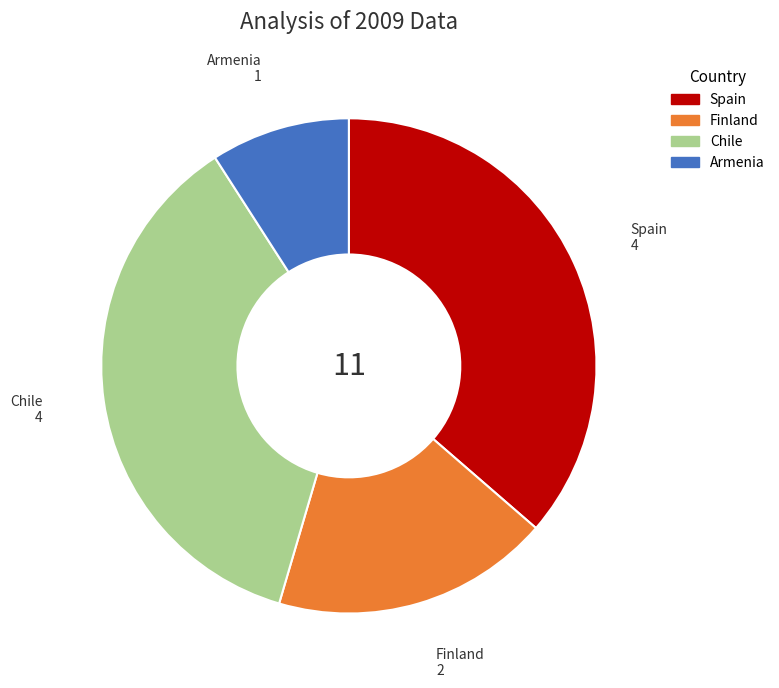

Is it true that Chile is 36% of the pie?

True